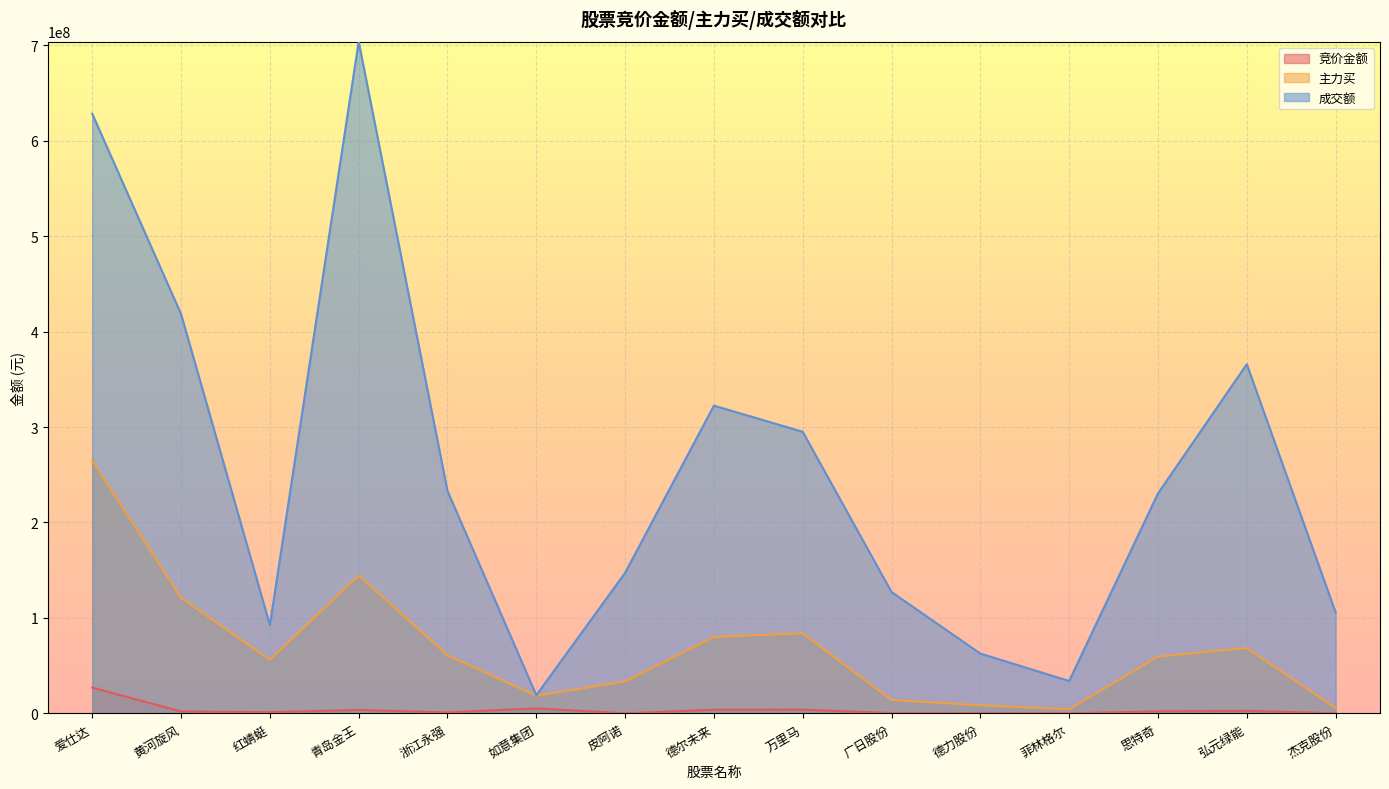

What is the sum of all 成交额 values?

3785294294